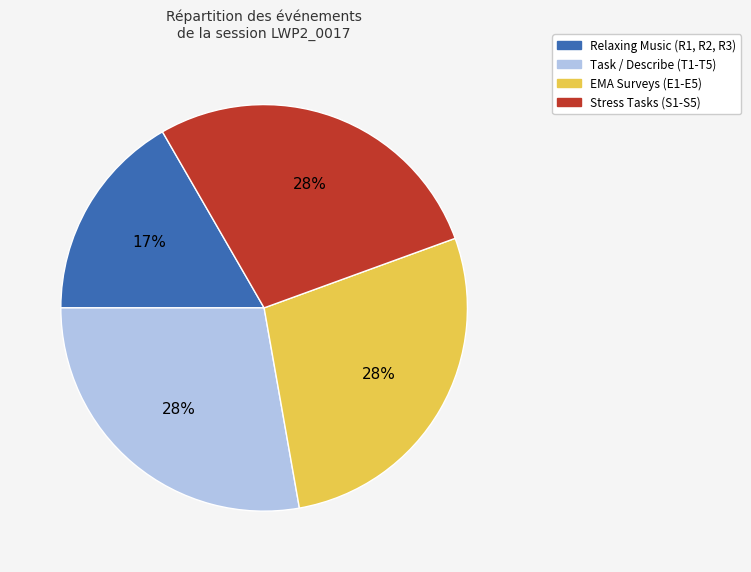

To the nearest percent, what percentage of the pie is Relaxing Music (R1, R2, R3)?

17%